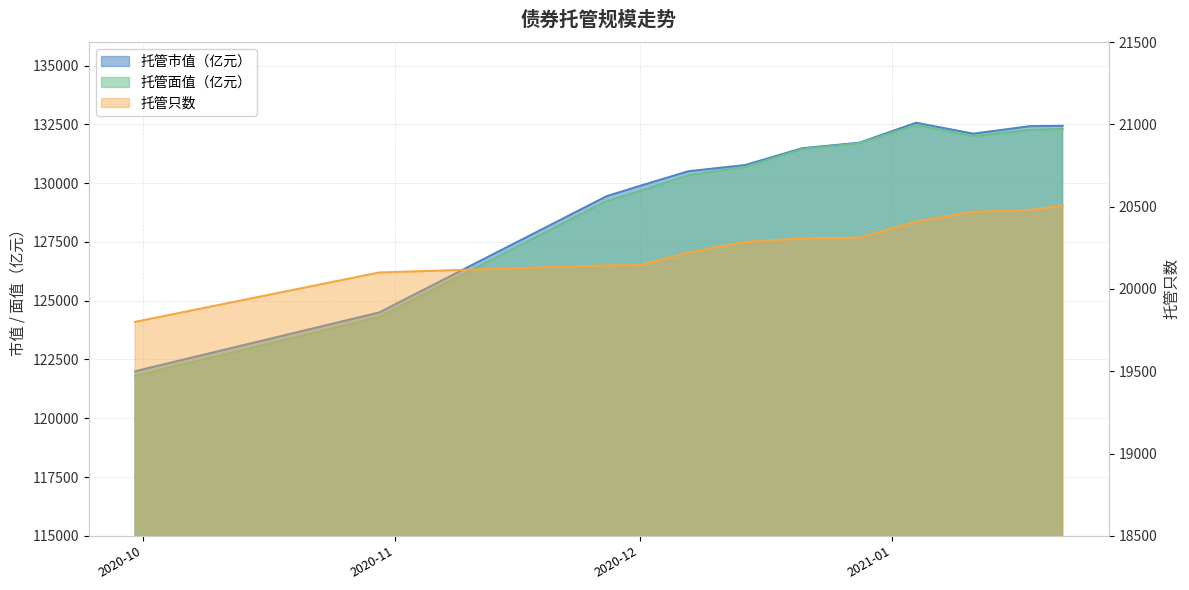

What is the sum of all 托管市值（亿元） values?

1559835.8